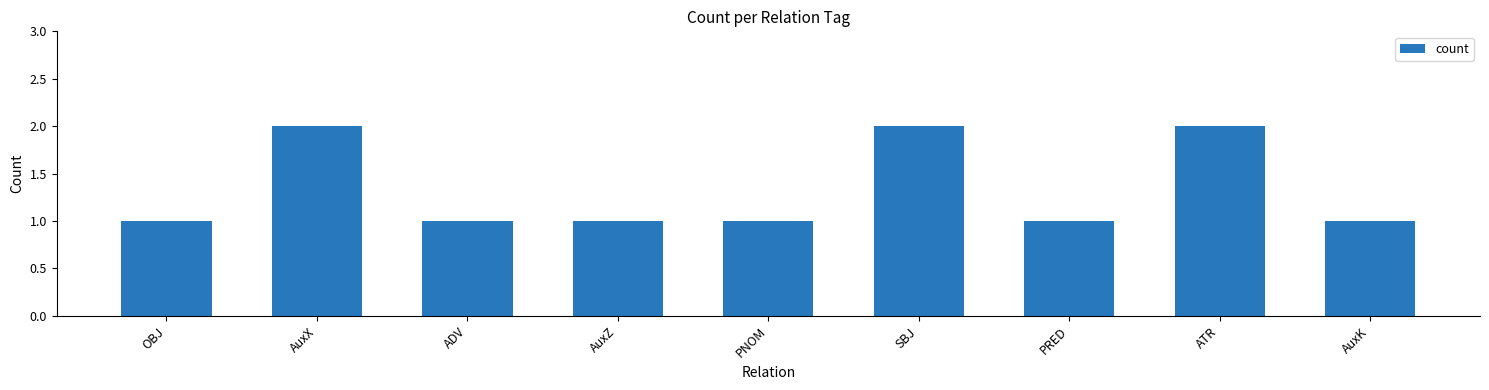

What value does the data have at PNOM?

1